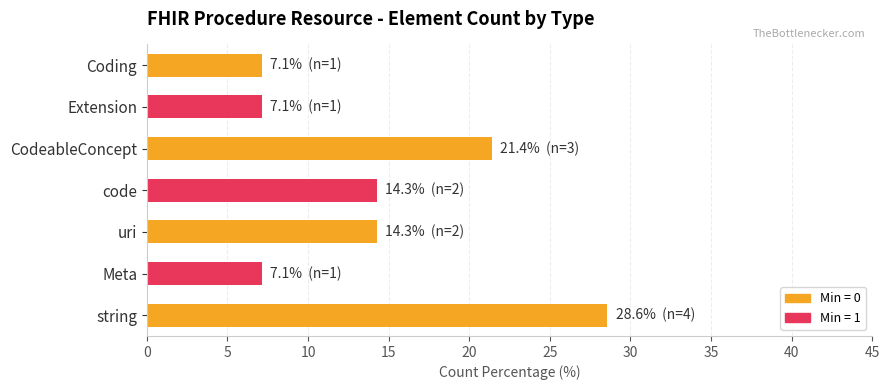

Reading bottom to top, list all the values displayed in this chart.

28.6	7.1	14.3	14.3	21.4	7.1	7.1